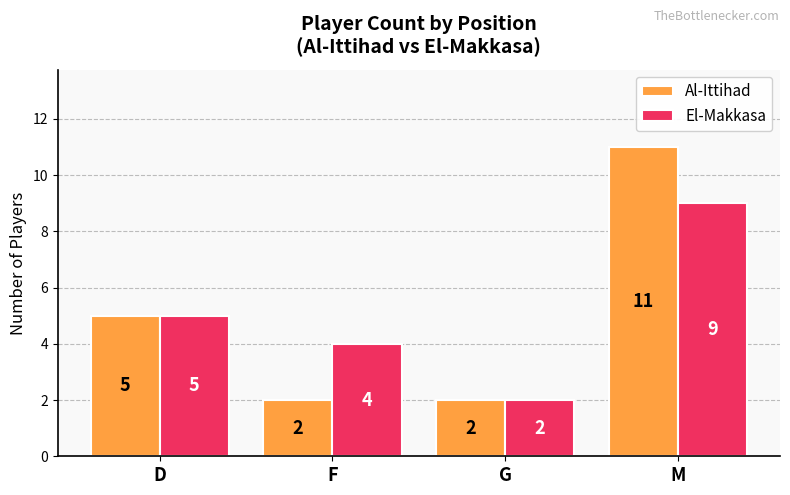

At which label does Al-Ittihad reach its peak?

M